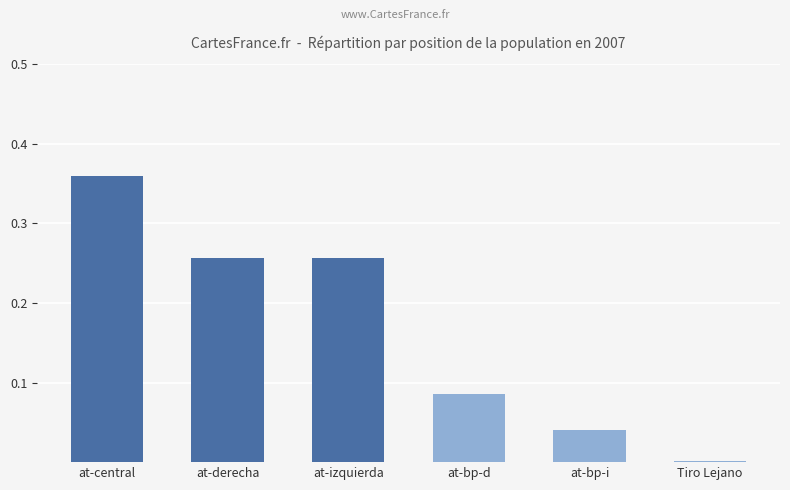

At which category does the chart reach its peak across all series?

at-central